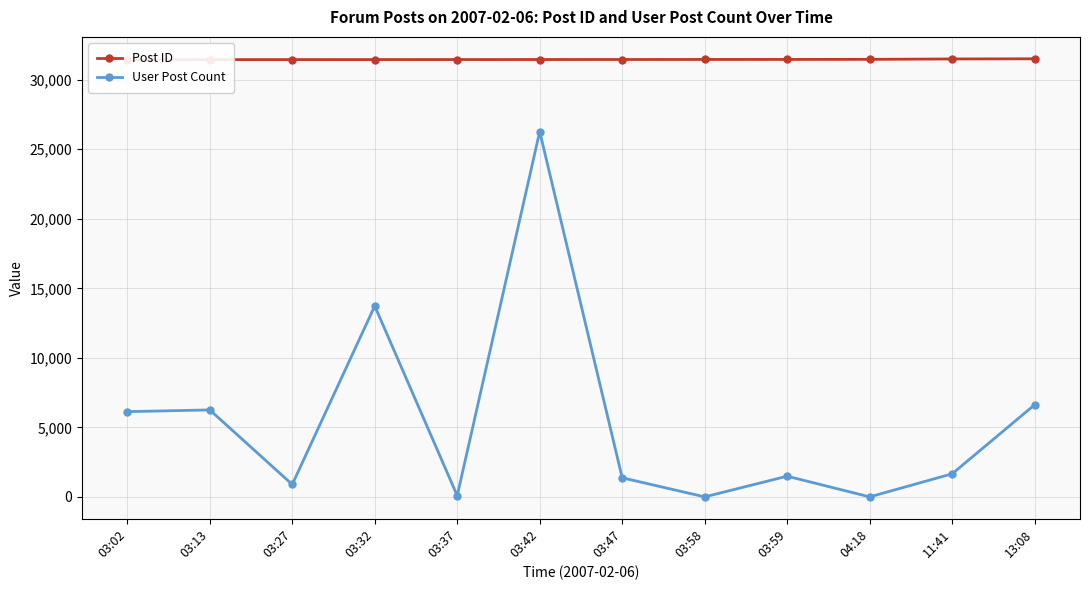

List the series in order of their peak value, lowest first.

User Post Count, Post ID